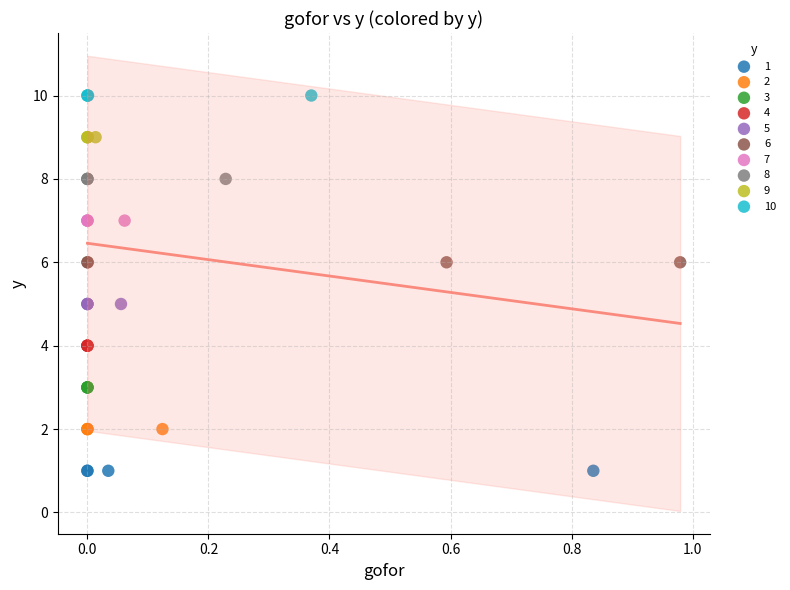

Which series contains the highest Y value?

10